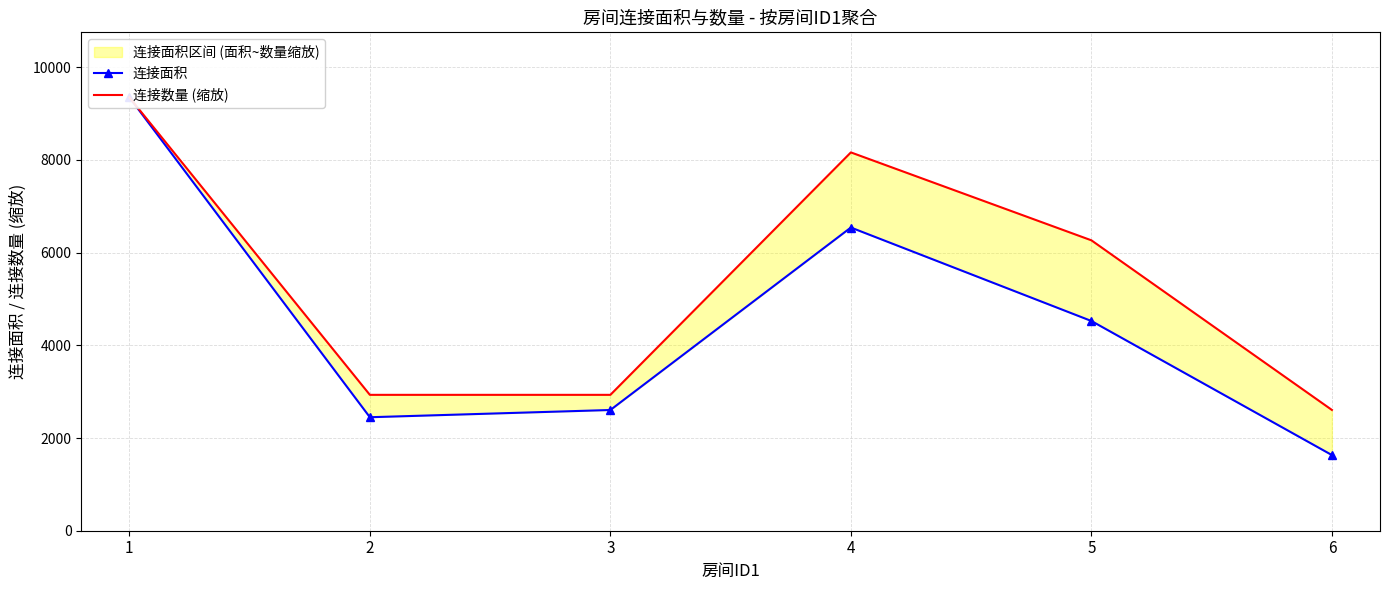

What is the value of the 连接数量 (缩放) point at the 4th from the left?

8160.3